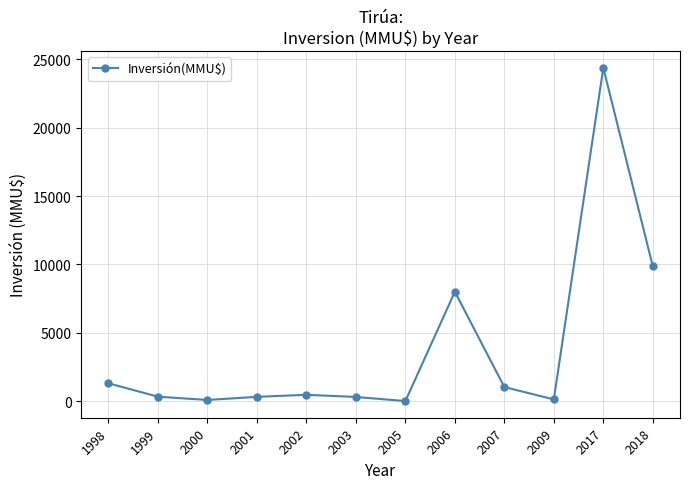

Where is the first local minimum?

2000